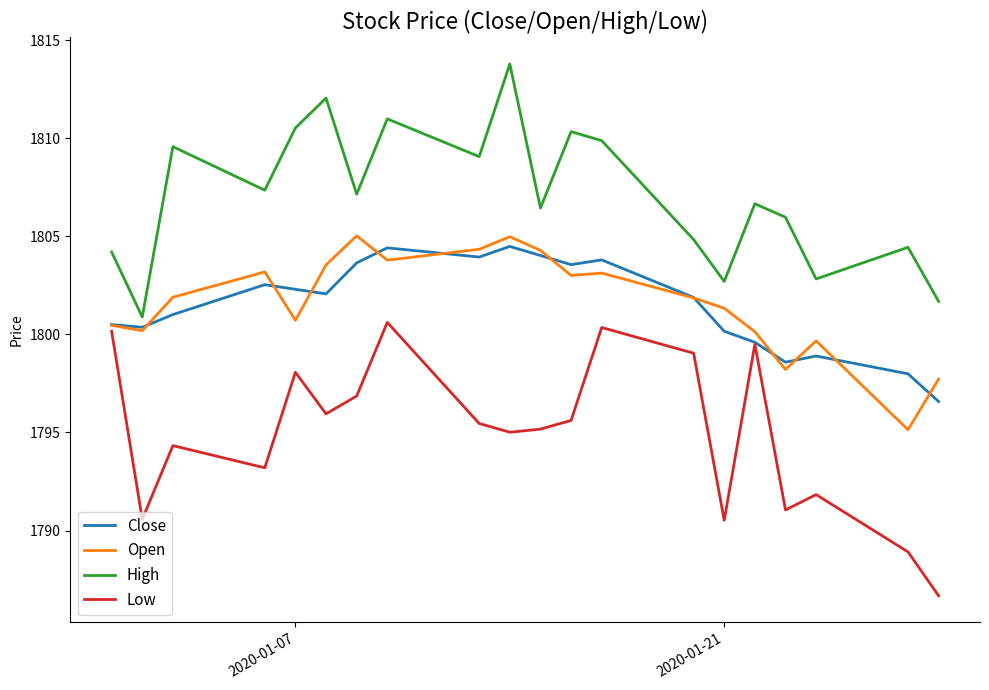

True or false: Open and High cross at least once.

False